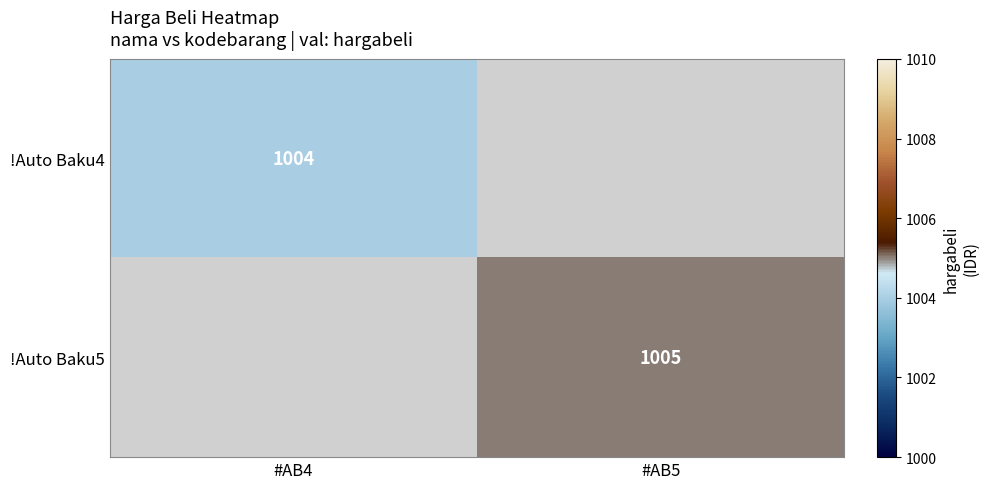

True or false: !Auto Baku4 has a value of 259 at #AB4.

False